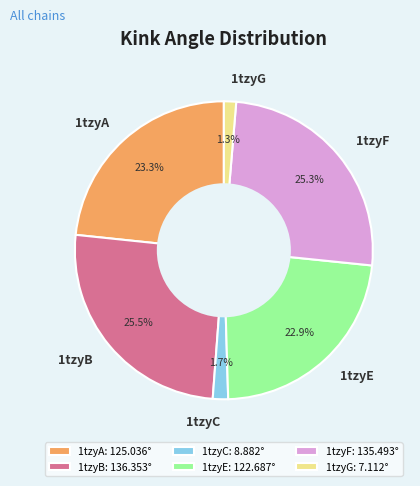

To the nearest percent, what is the difference between the 1tzyF and 1tzyC slice percentages?

24%